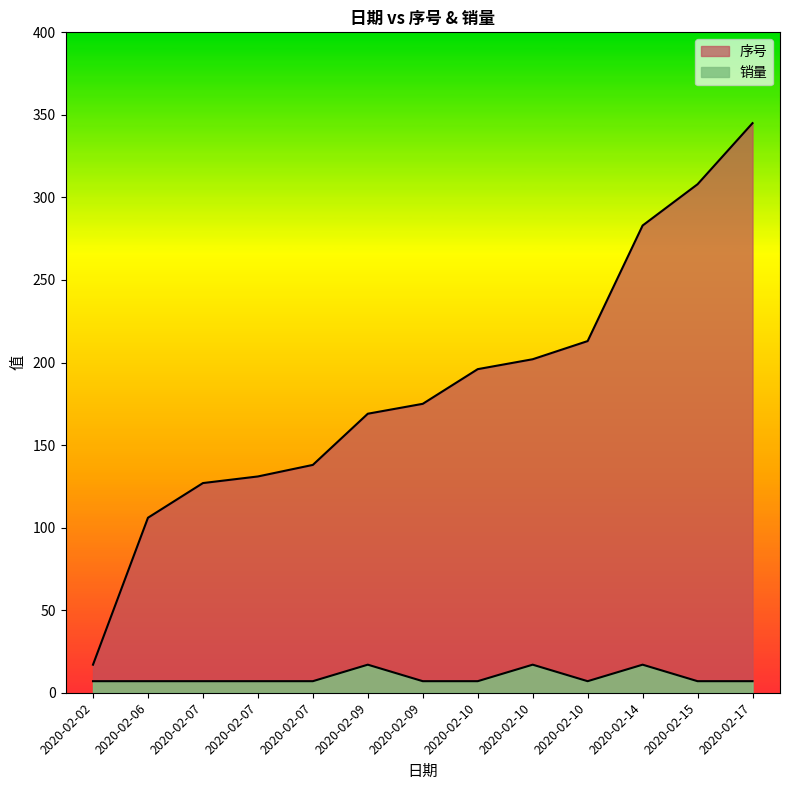

What is the difference between the maximum and second lowest values in the 销量 series?

10